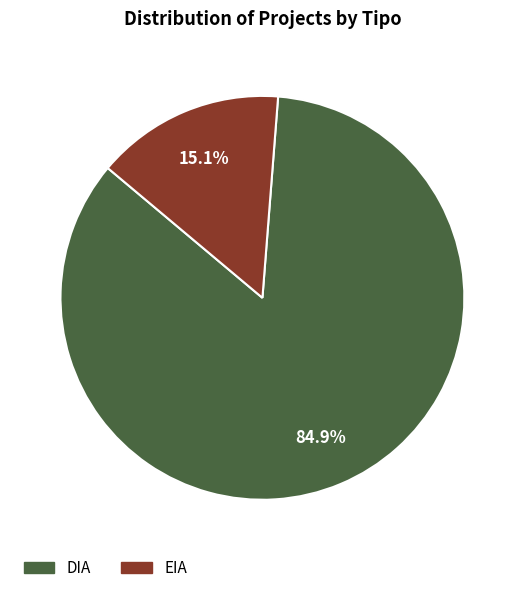

Which category accounts for the majority?

DIA